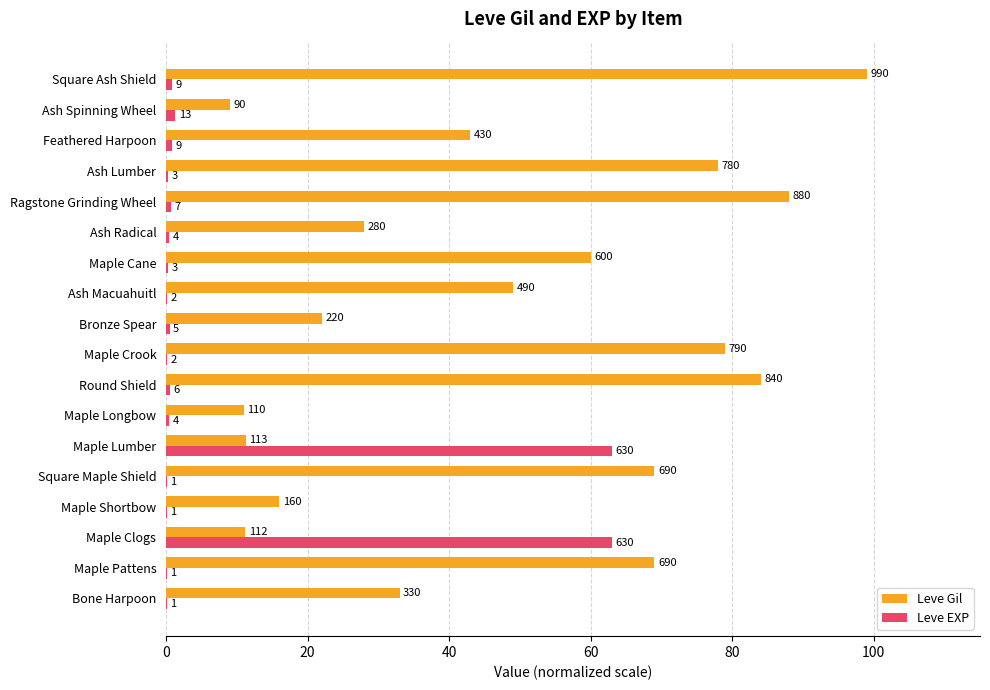

What is the lowest value of the Leve Gil series?

9.0